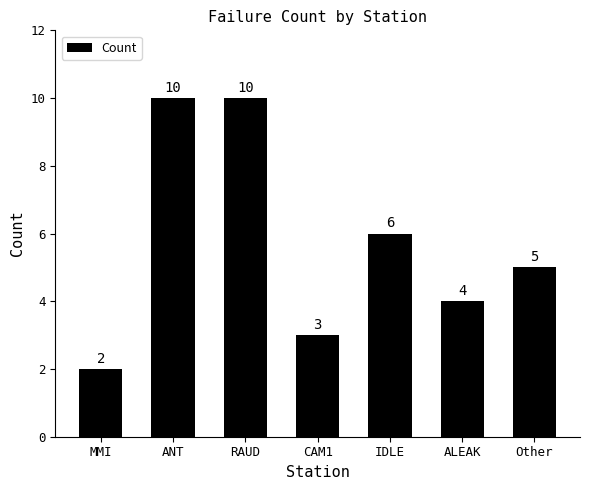

What is the smallest value displayed?

2